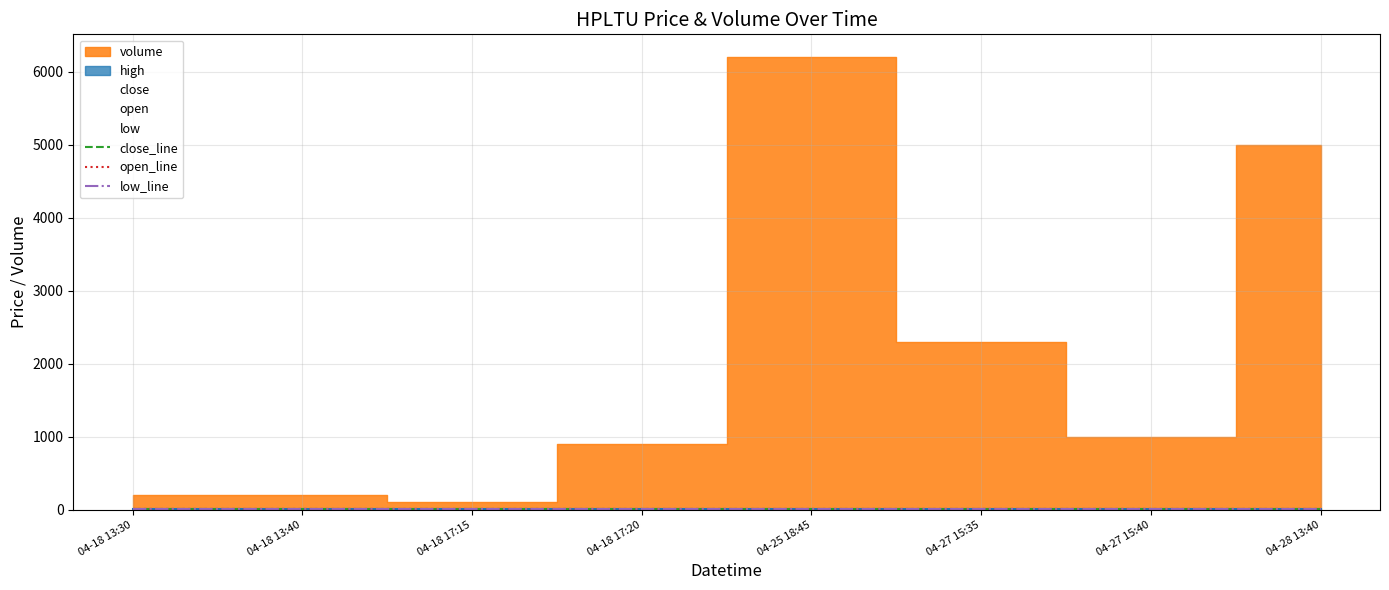

How many lines are shown in the chart?

3